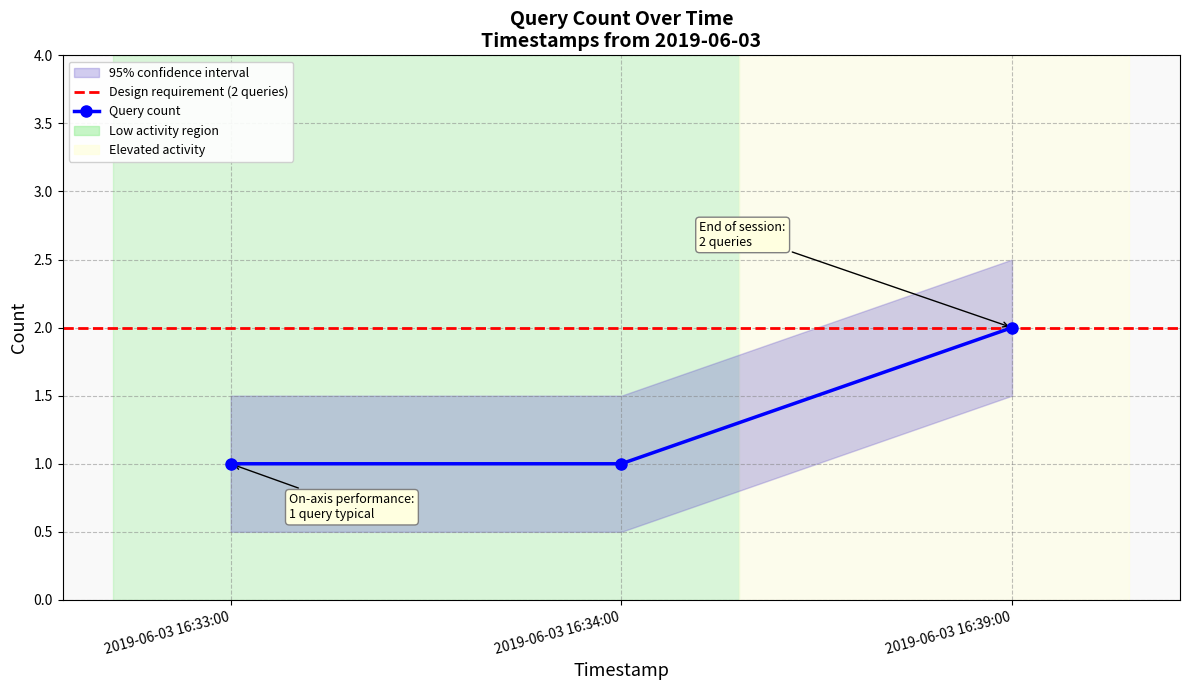

Which label corresponds to the smallest value in the chart?

2019-06-03 16:33:00